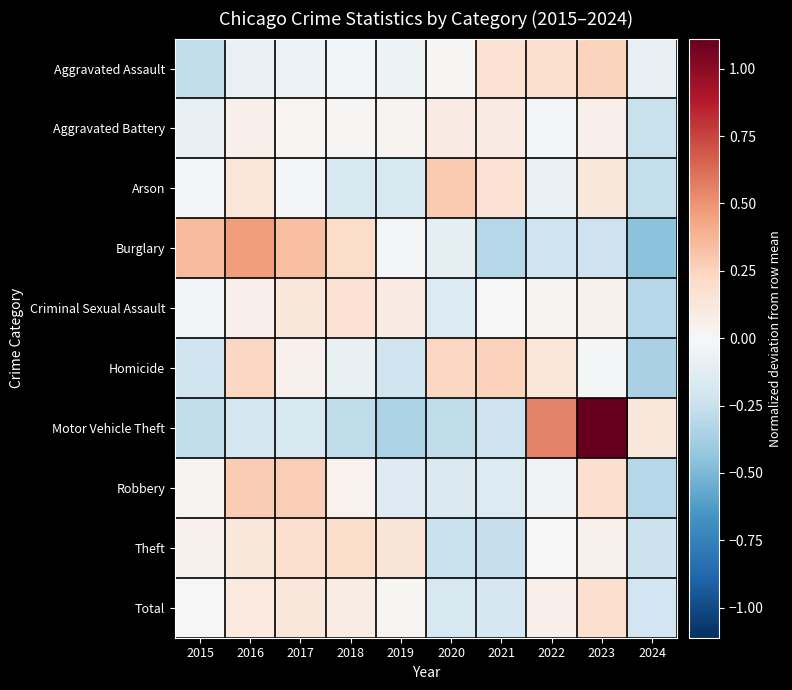

At 2020, list the series in order from smallest to largest.

Motor Vehicle Theft, Theft, Total, Robbery, Criminal Sexual Assault, Burglary, Aggravated Assault, Aggravated Battery, Homicide, Arson